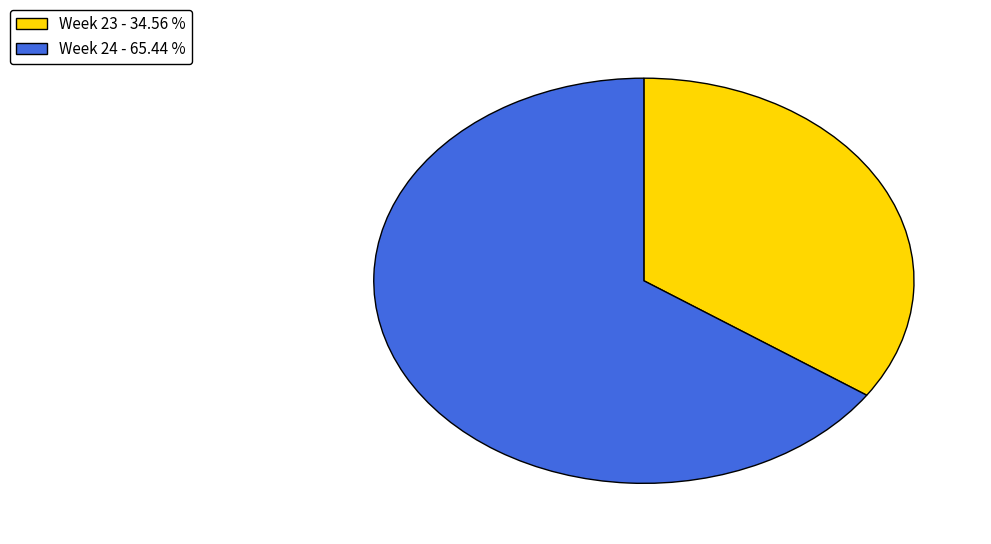

Is Week 24 - 65.44 % the majority of the pie?

Yes